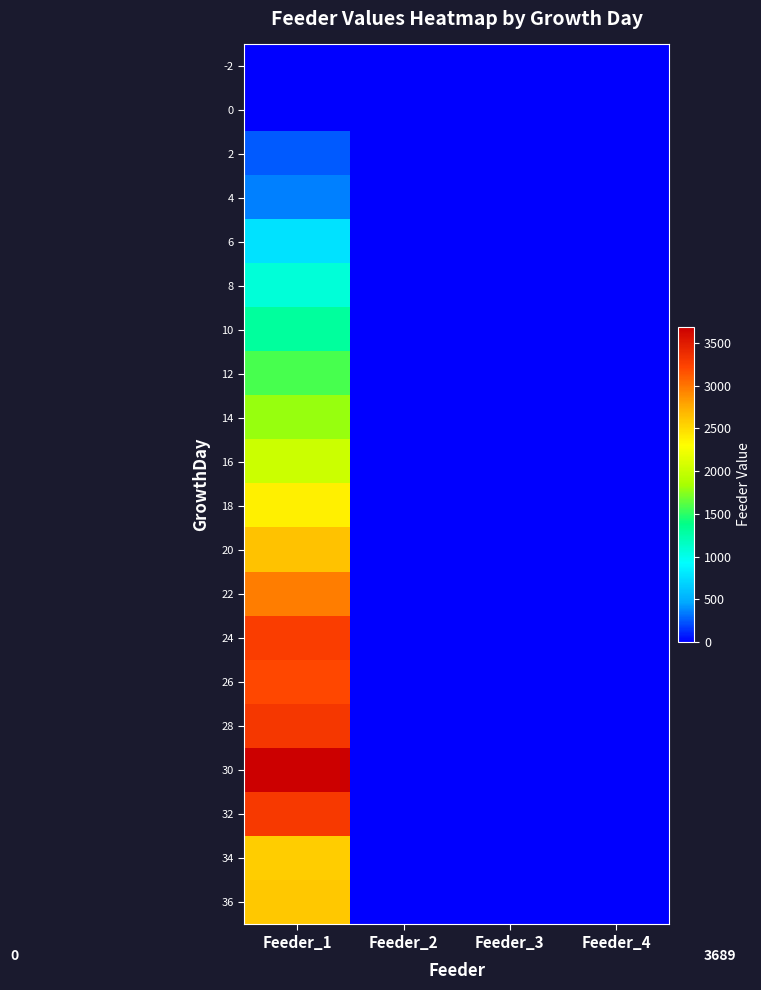

Where is 16 nearest to the value 1015?

Feeder_1